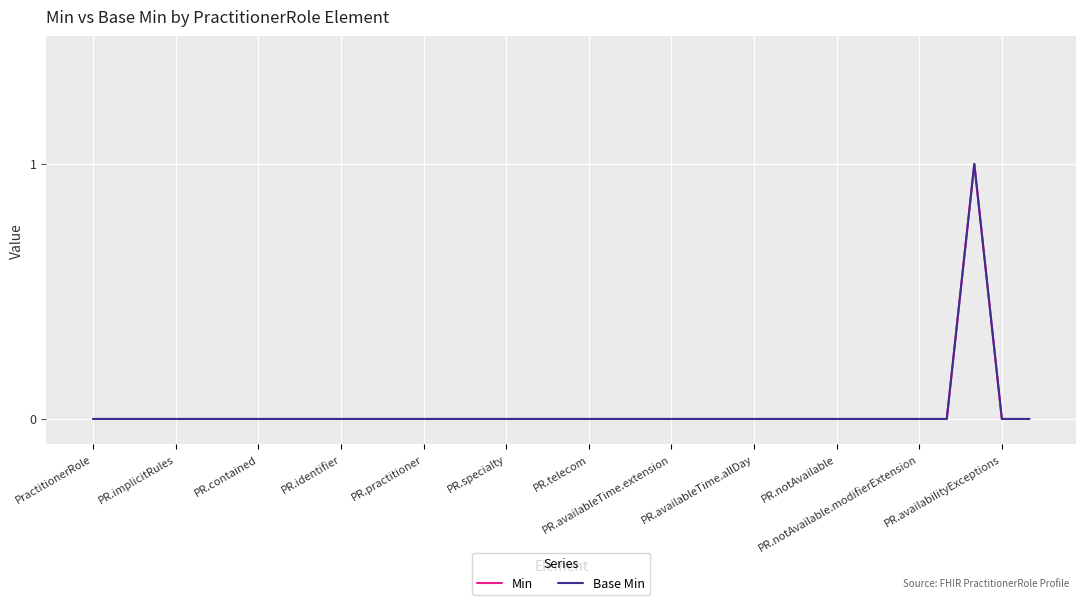

At how many categories does at least one series exceed 0?

1